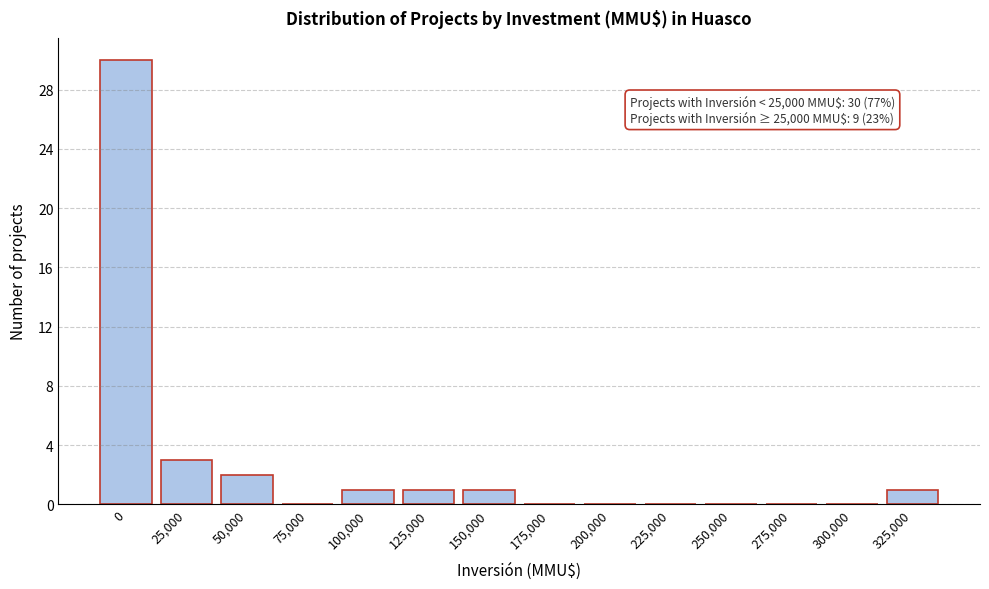

Reading right to left, what are all the values shown in this chart?

325,000=1	300,000=0	275,000=0	250,000=0	225,000=0	200,000=0	175,000=0	150,000=1	125,000=1	100,000=1	75,000=0	50,000=2	25,000=3	0=30